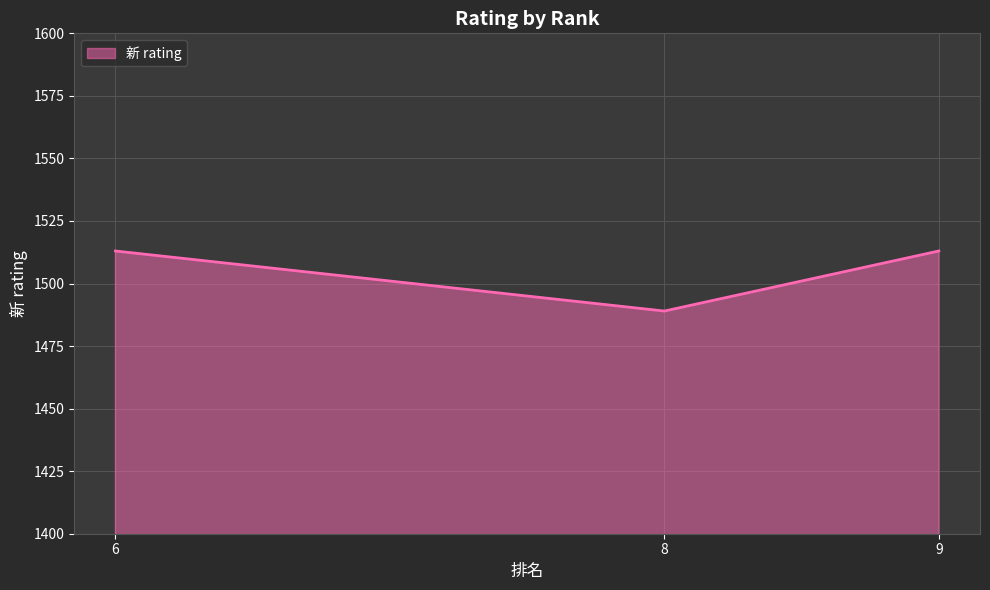

Count the values in the range 1489 to 1513.

3